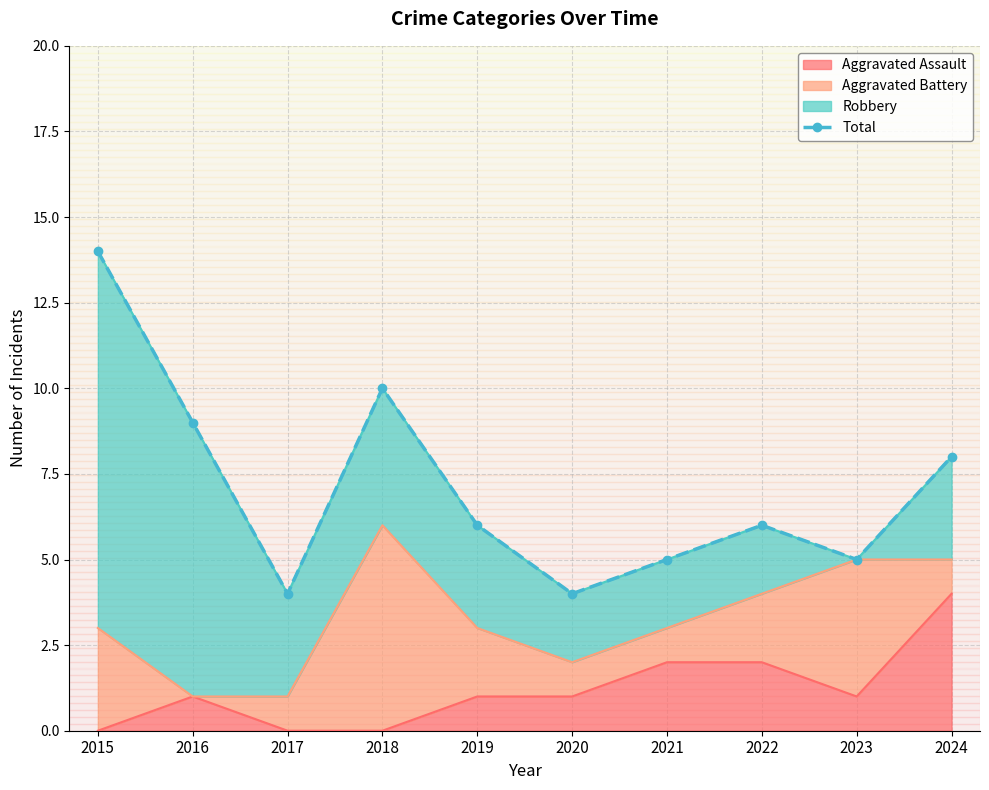

At which label is the value closest to 9?

2016